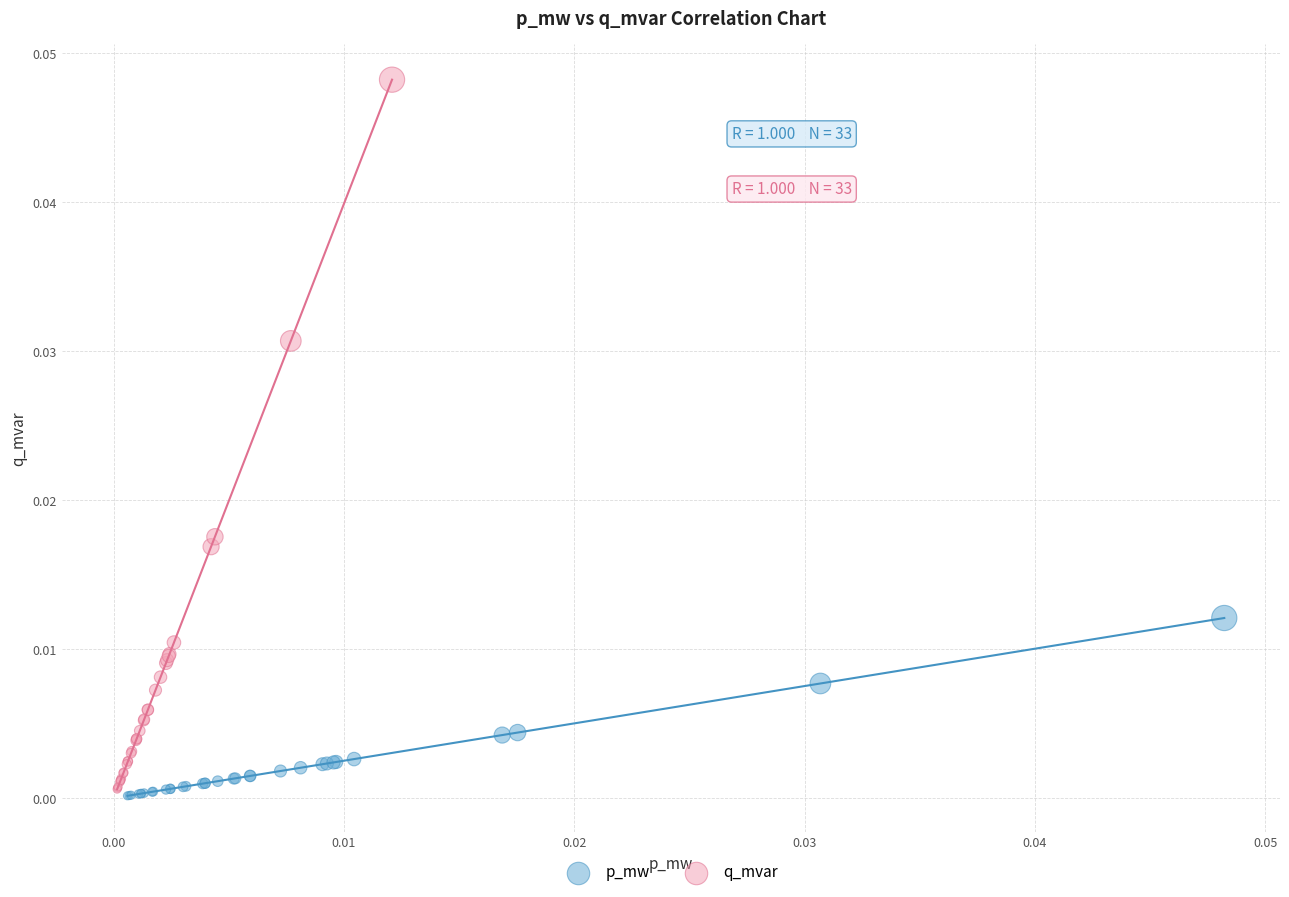

Which series reaches the minimum Y coordinate?

p_mw